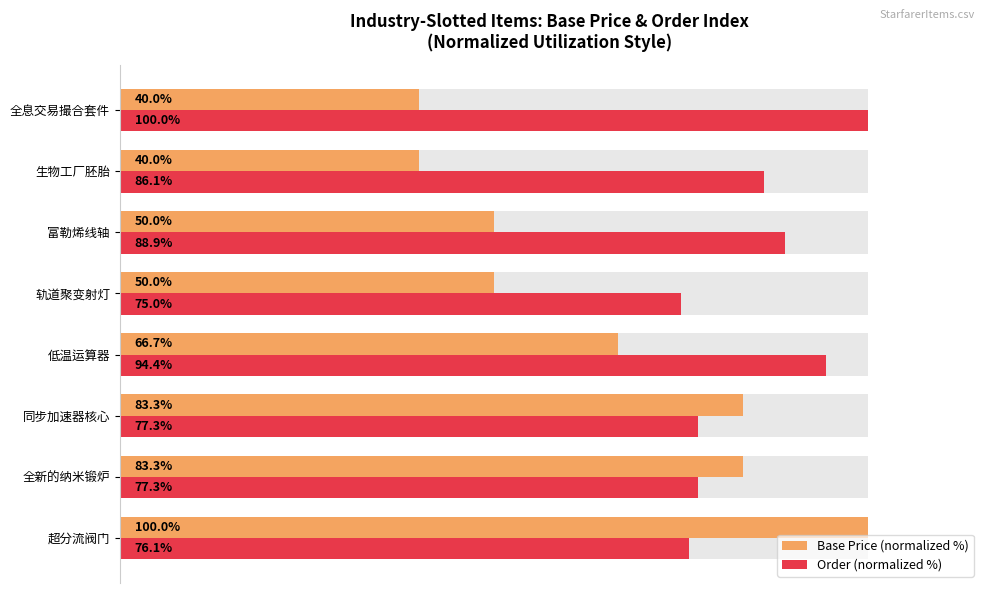

What are all the series names shown in the legend?

Base Price (normalized %), Order (normalized %)